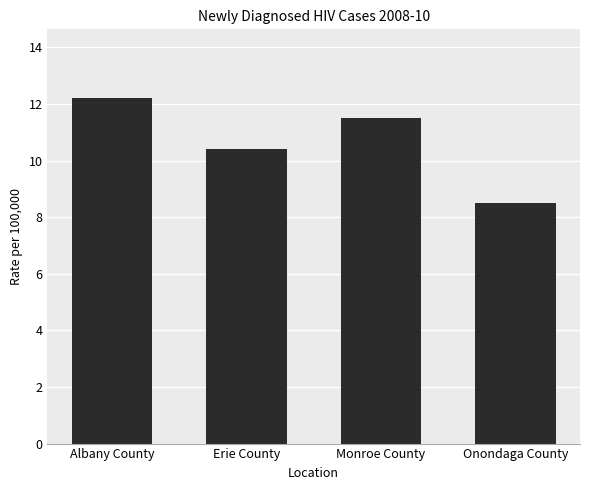

Where does the data first go above 11?

Albany County